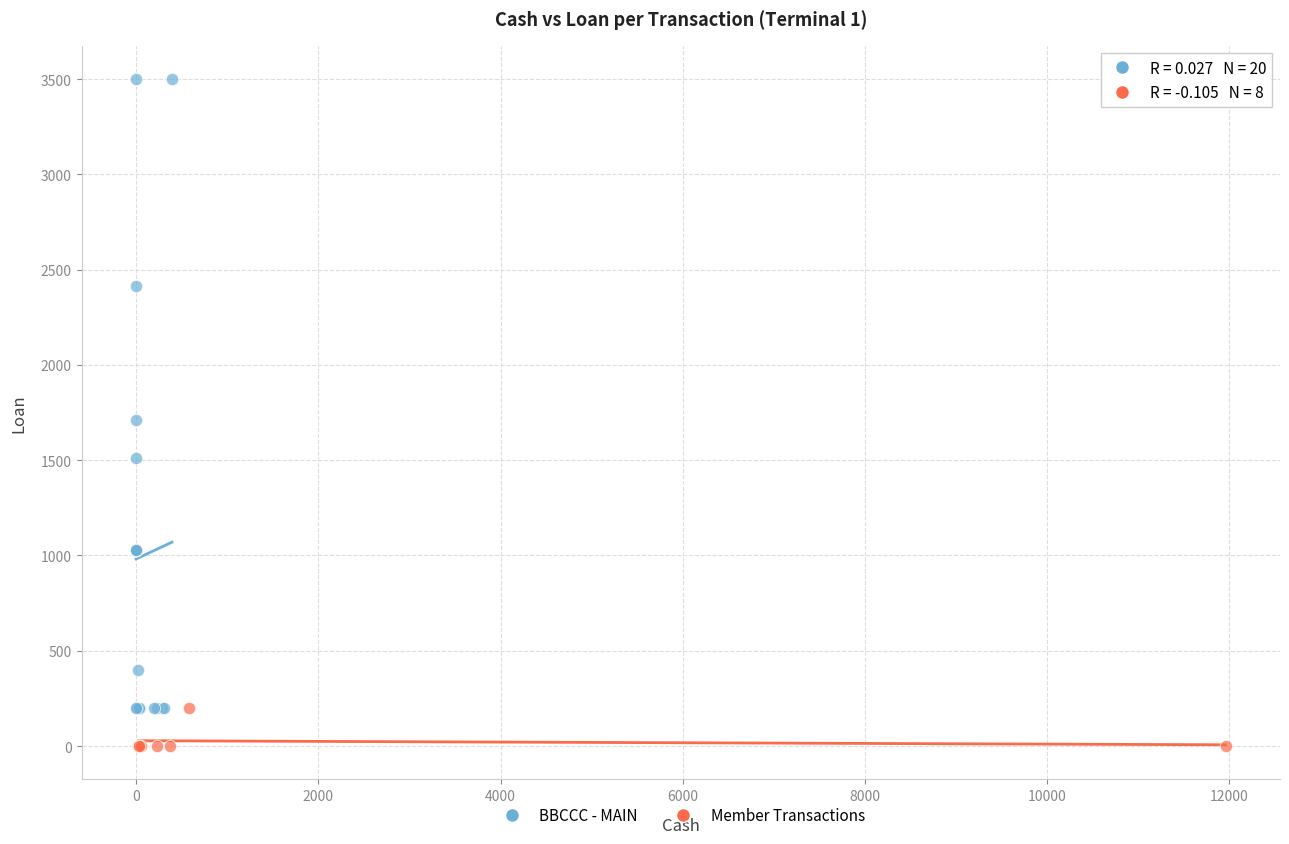

Which series has the widest spread of Y values?

BBCCC - MAIN